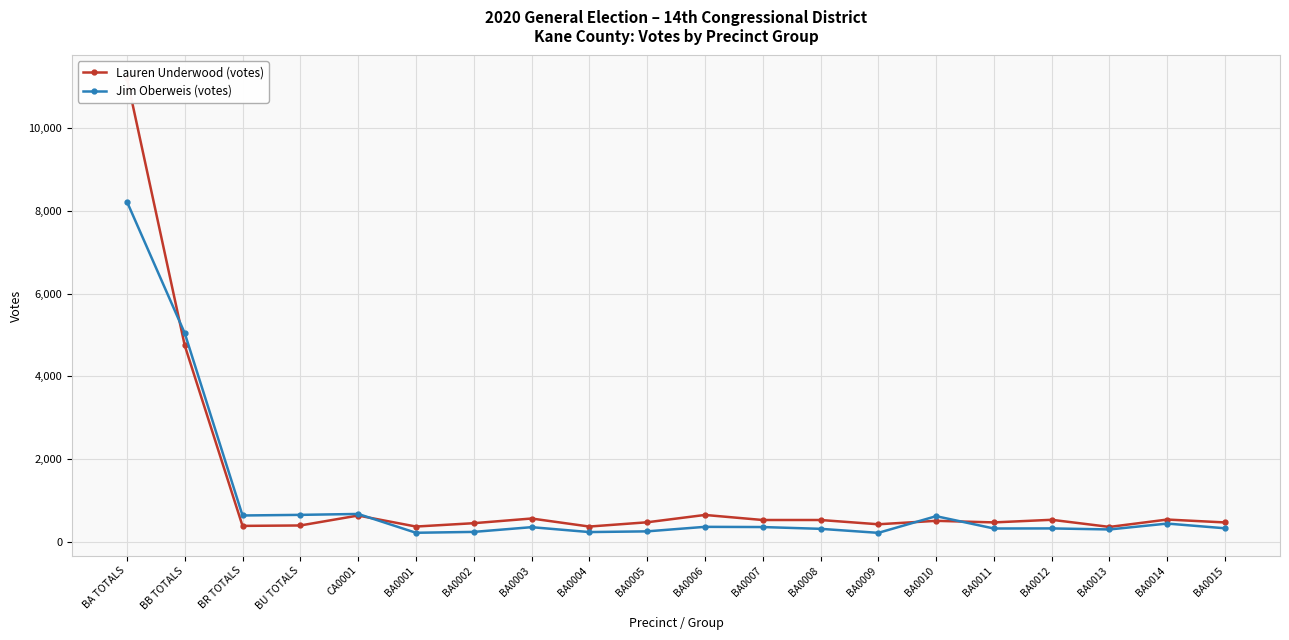

Reading left to right, list all the values displayed in this chart.

Lauren Underwood (votes): BA TOTALS=11195	BB TOTALS=4749	BR TOTALS=395	BU TOTALS=405	CA0001=645	BA0001=379	BA0002=460	BA0003=573	BA0004=379	BA0005=482	BA0006=659	BA0007=537	BA0008=537	BA0009=434	BA0010=517	BA0011=479	BA0012=542	BA0013=370	BA0014=548	BA0015=478
Jim Oberweis (votes): BA TOTALS=8217	BB TOTALS=5044	BR TOTALS=646	BU TOTALS=661	CA0001=683	BA0001=229	BA0002=250	BA0003=364	BA0004=246	BA0005=263	BA0006=372	BA0007=367	BA0008=324	BA0009=227	BA0010=629	BA0011=332	BA0012=334	BA0013=309	BA0014=451	BA0015=337